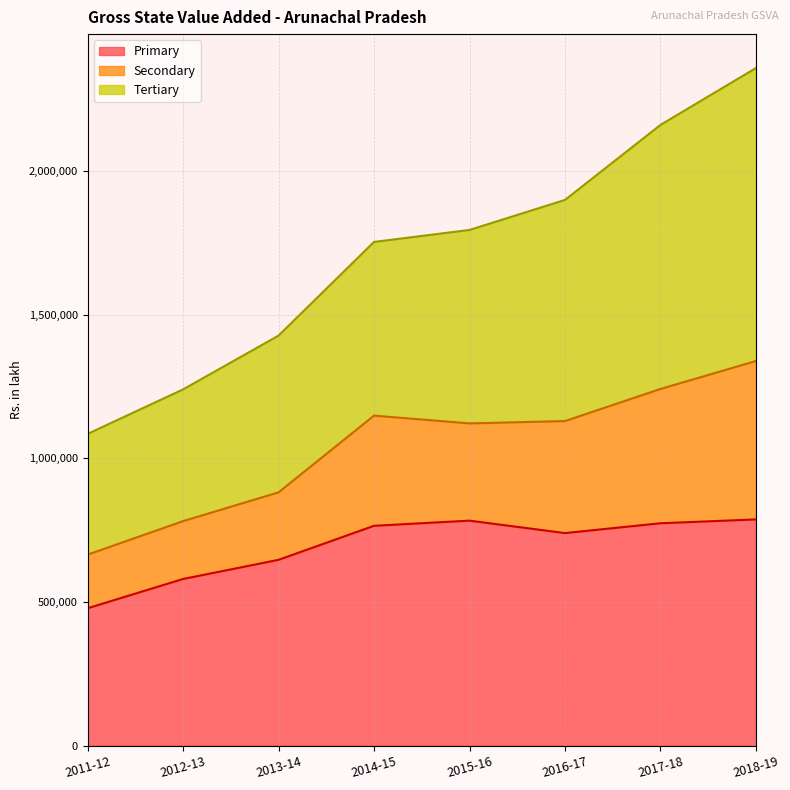

Between 2014-15 and 2011-12, which is larger?

2014-15